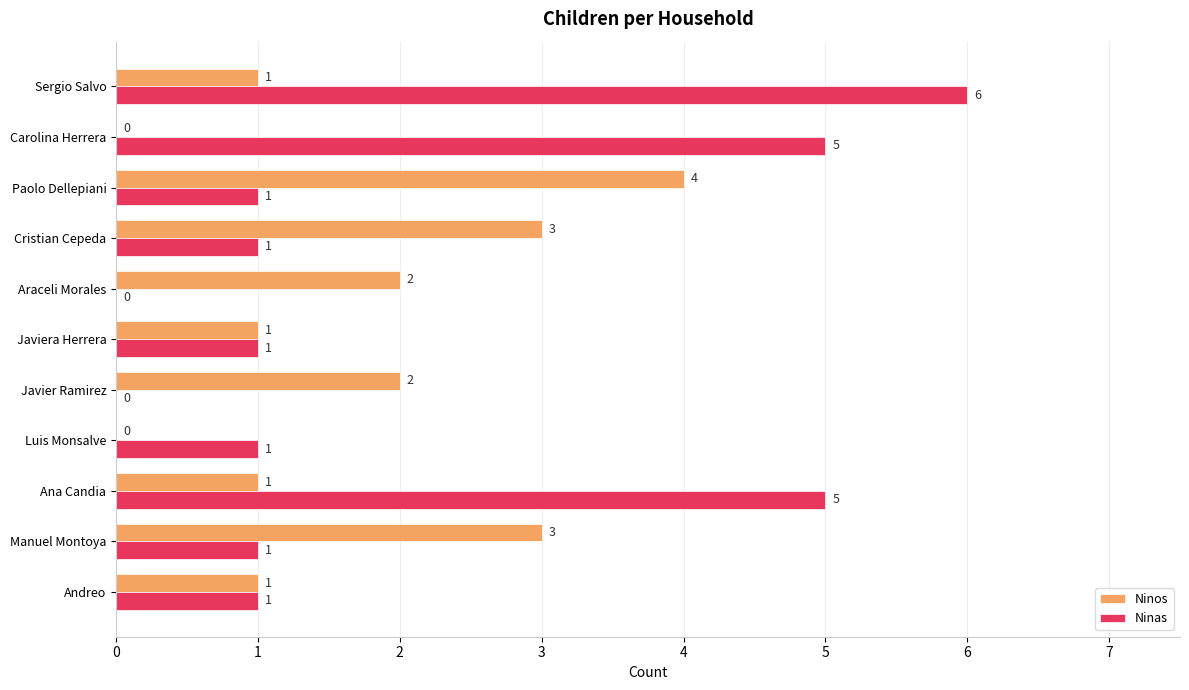

What is the sum of all Ninos values?

18